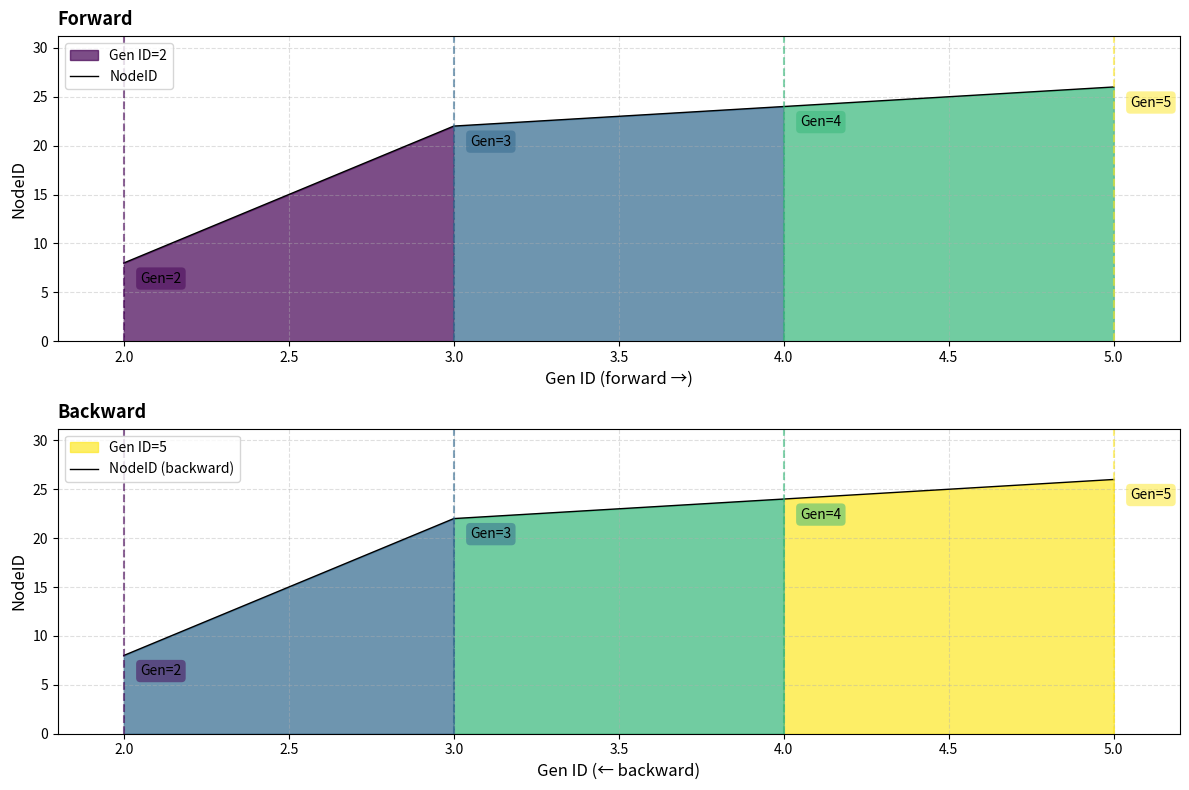

Which series has the widest spread of values?

NodeID